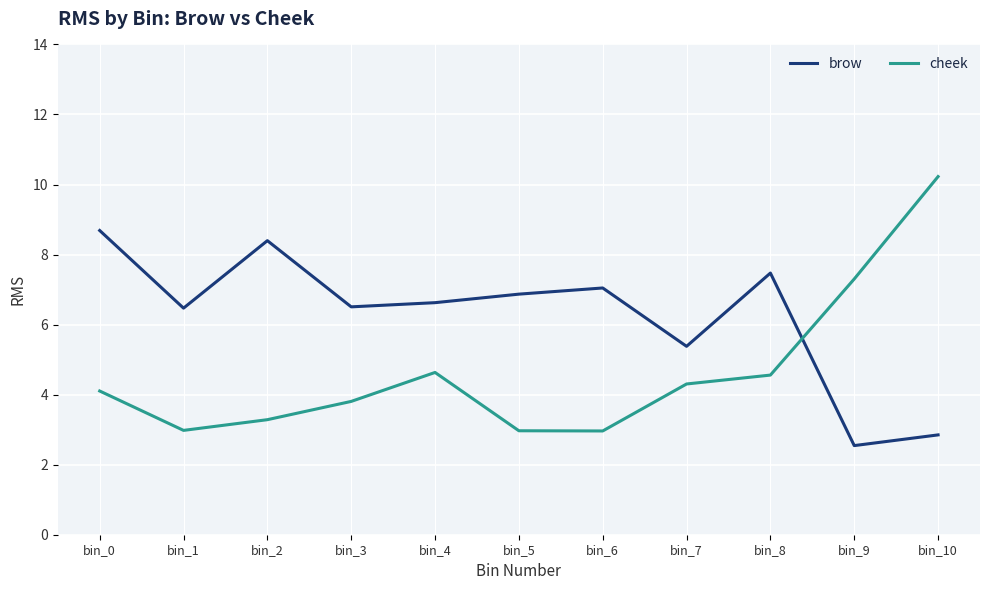

What is the smallest value displayed?

2.5